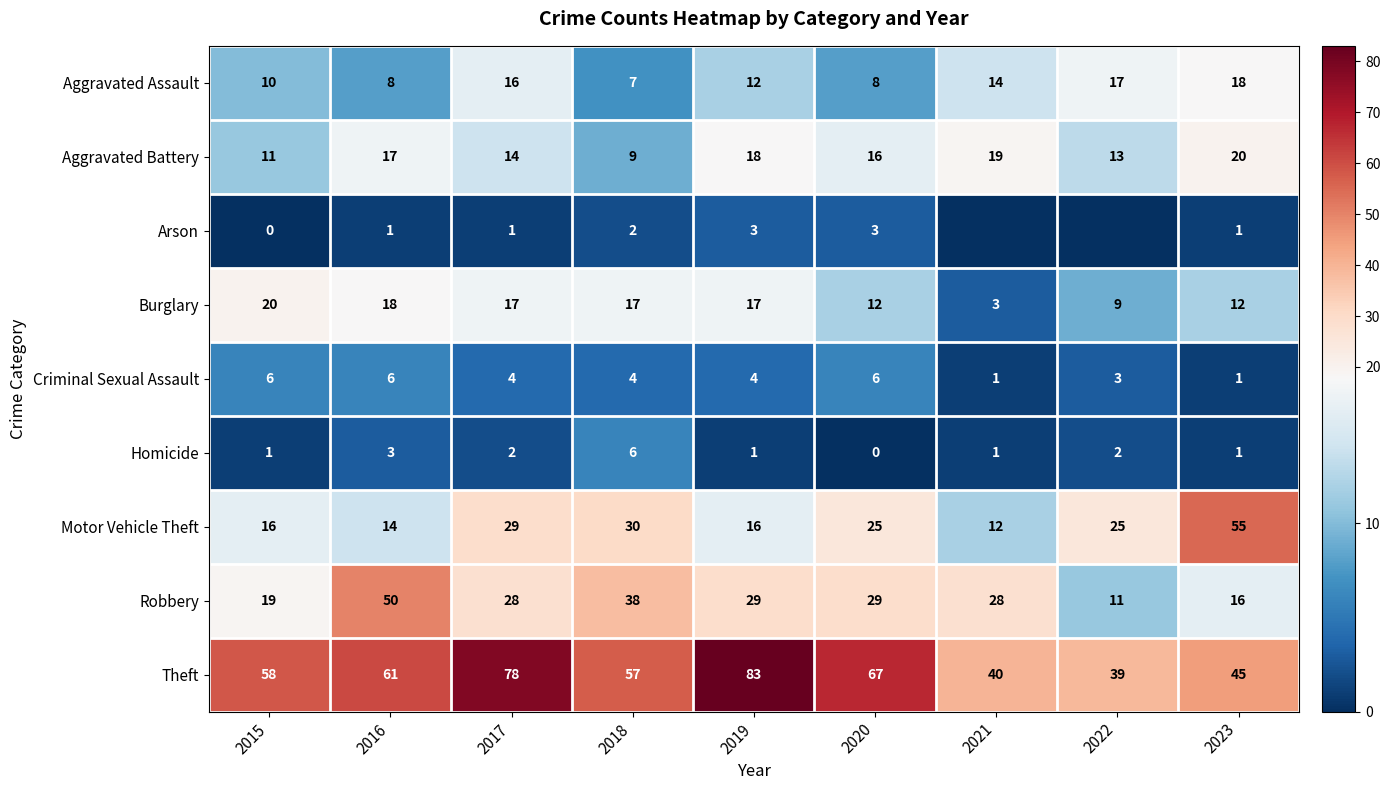

Between 2019 and 2016, which is larger?

2019